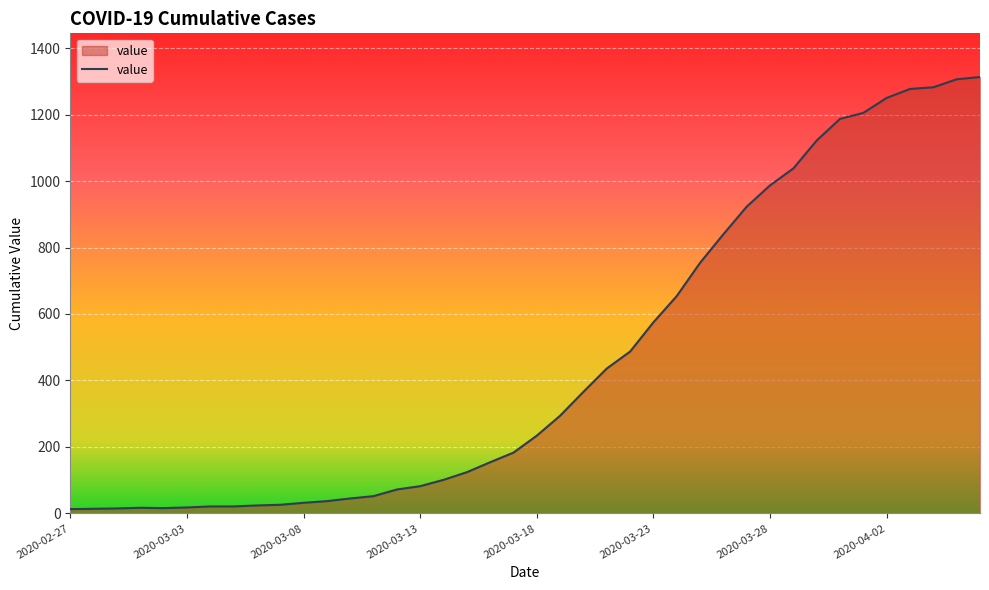

What is the greatest value displayed?

1313